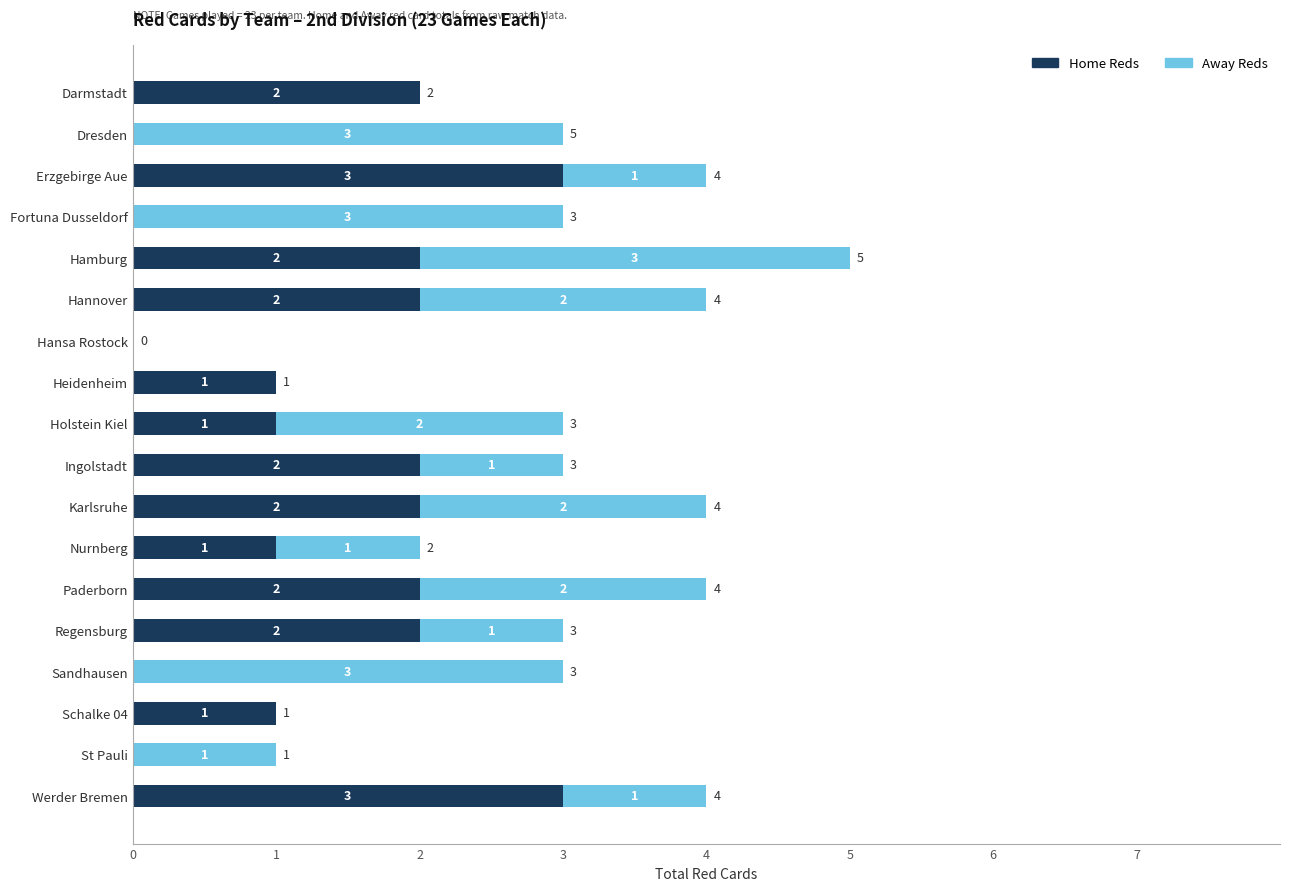

True or false: Home Reds has a value of 1 at Paderborn.

False